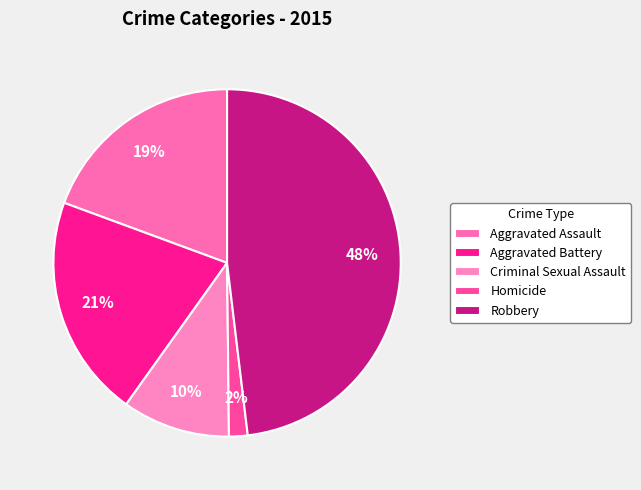

To the nearest percent, what is the difference between the largest and smallest slice percentages?

46%